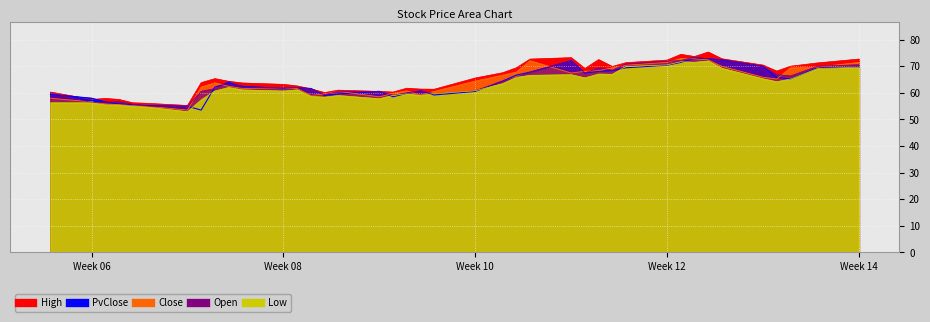

Reading right to left, extract all data points from this chart.

High: 72.7	71.3	70.0	68.2	70.5	72.8	75.4	73.7	74.5	72.3	71.4	69.9	72.5	69.2	73.2	72.7	69.5	67.6	65.6	61.4	61.4	61.8	60.3	60.5	61.0	60.1	61.5	62.6	63.2	63.7	64.3	65.4	63.9	55.3	56.1	56.3	57.5	57.9	57.5	60.3
Close: 71.5	69.7	69.4	65.2	65.9	70.0	72.4	72.8	72.9	71.5	70.4	69.5	68.3	68.2	67.5	72.1	67.8	66.7	64.5	60.5	59.2	60.8	59.8	58.5	60.6	59.6	59.1	61.7	61.9	61.7	62.5	63.8	62.2	53.5	55.0	55.2	55.6	55.8	56.6	58.0
Open: 70.6	70.0	66.4	66.9	70.0	72.6	72.8	73.5	72.2	72.0	70.9	68.5	69.5	67.5	72.1	67.8	65.8	64.5	60.8	59.7	60.8	60.0	59.2	60.5	60.6	59.4	61.5	62.1	62.0	62.1	64.3	61.6	60.6	54.9	54.9	55.7	56.7	56.5	56.4	60.1
Low: 69.6	69.2	65.2	64.2	65.3	69.3	72.0	71.5	71.7	70.5	69.9	67.0	67.1	65.7	66.8	66.6	65.8	63.5	60.8	59.7	59.0	59.6	59.1	57.8	59.0	58.4	58.7	61.1	60.7	61.1	62.0	60.7	57.4	52.9	54.7	54.9	55.4	55.5	56.3	56.3
PvClose: 69.7	69.4	65.2	65.9	70.0	72.4	72.8	72.9	71.5	70.4	69.5	68.3	68.2	67.5	72.1	67.8	66.7	64.5	60.5	59.2	60.8	59.8	58.5	60.6	59.6	59.1	61.7	61.9	61.7	62.5	63.8	62.2	53.5	55.0	55.2	55.6	55.8	56.6	58.0	59.5